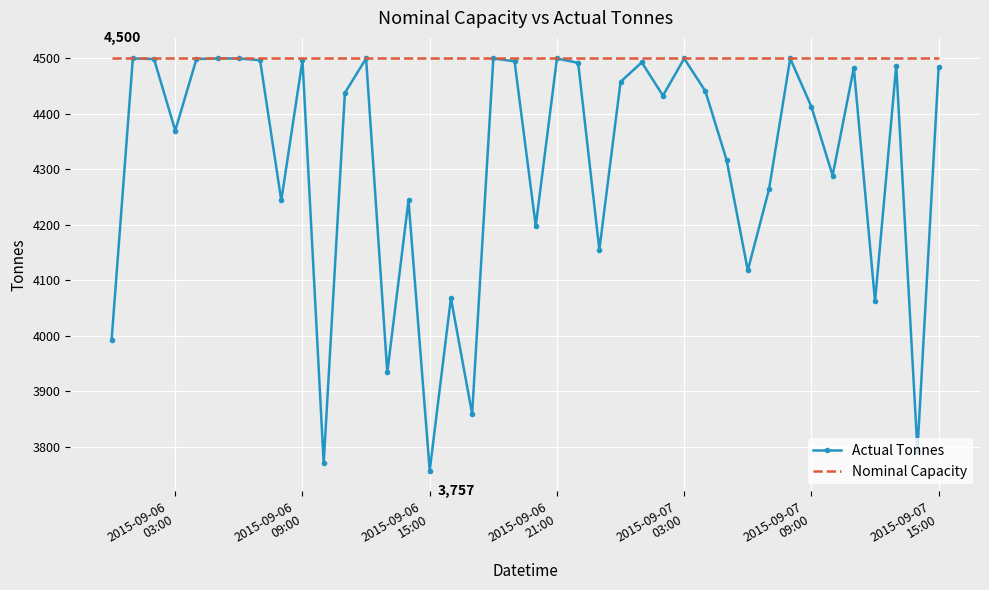

Which series has the largest total across all categories?

Nominal Capacity